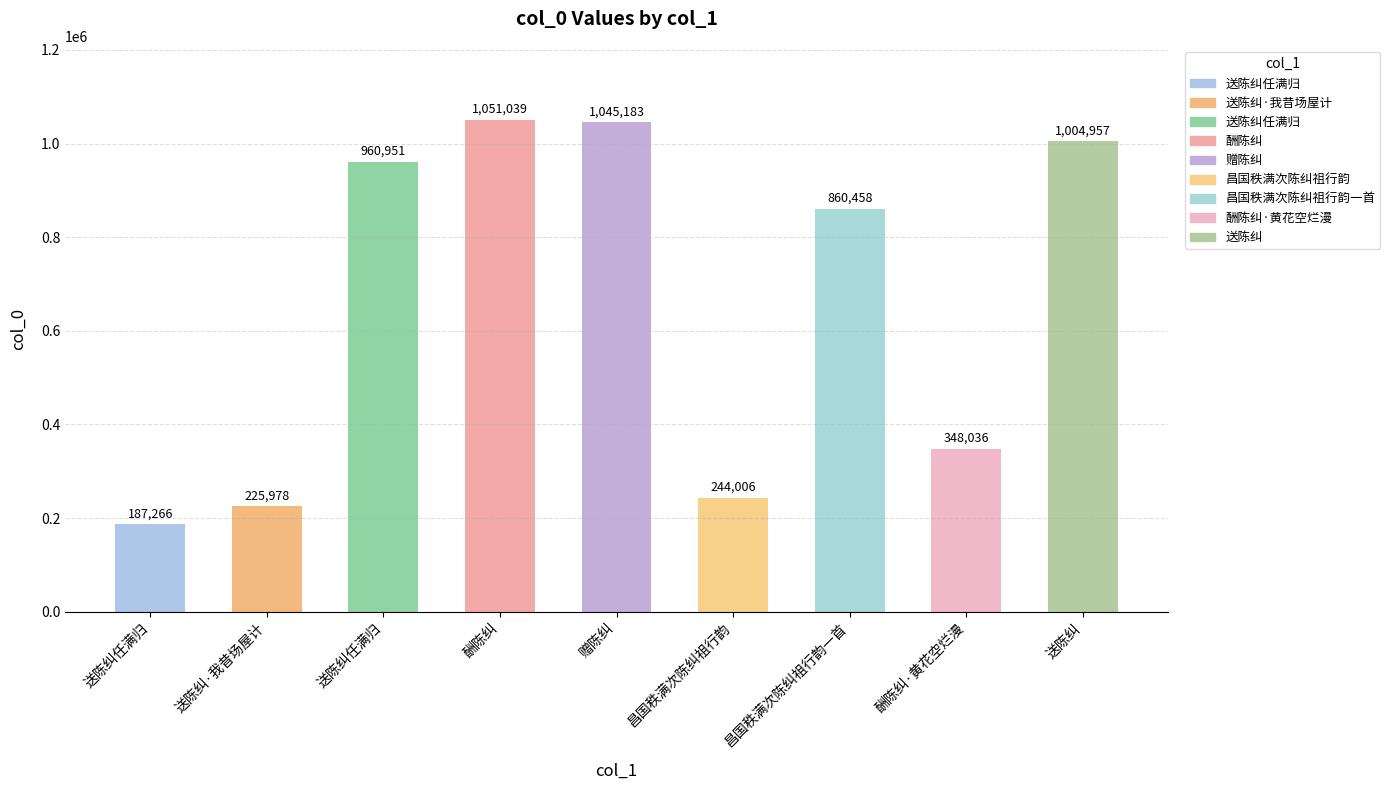

Reading left to right, list all the values displayed in this chart.

187266	225978	960951	1051039	1045183	244006	860458	348036	1004957